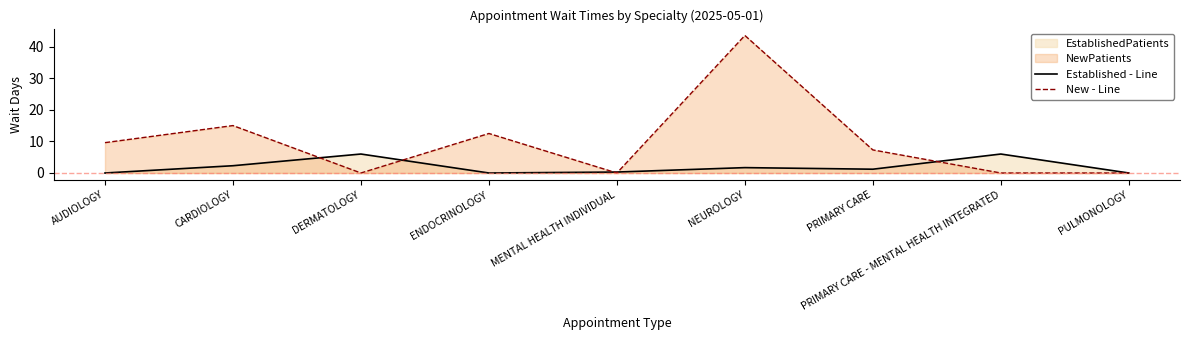

How many lines are shown in the chart?

2